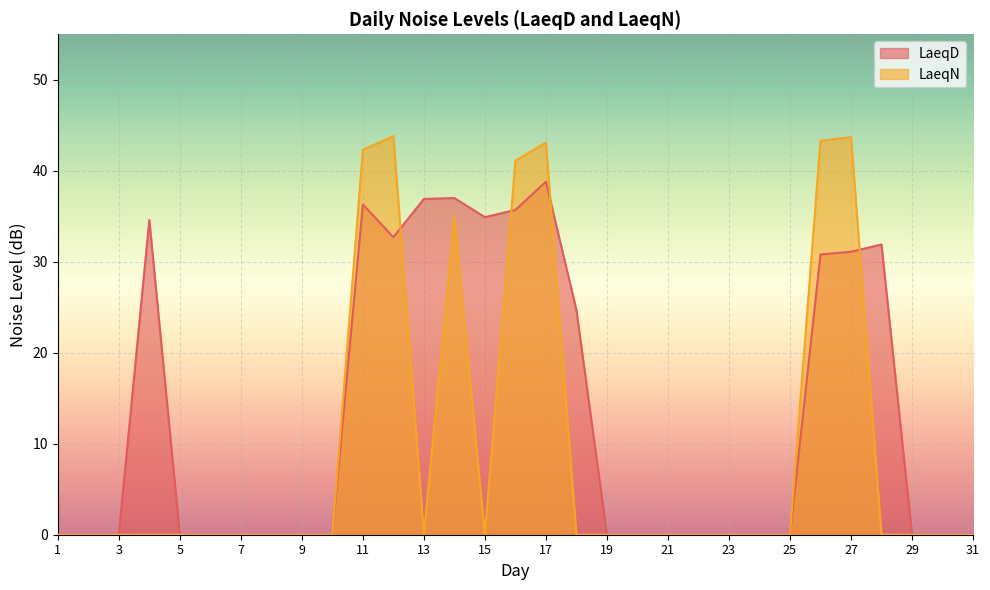

What is the maximum value for LaeqN?

43.8